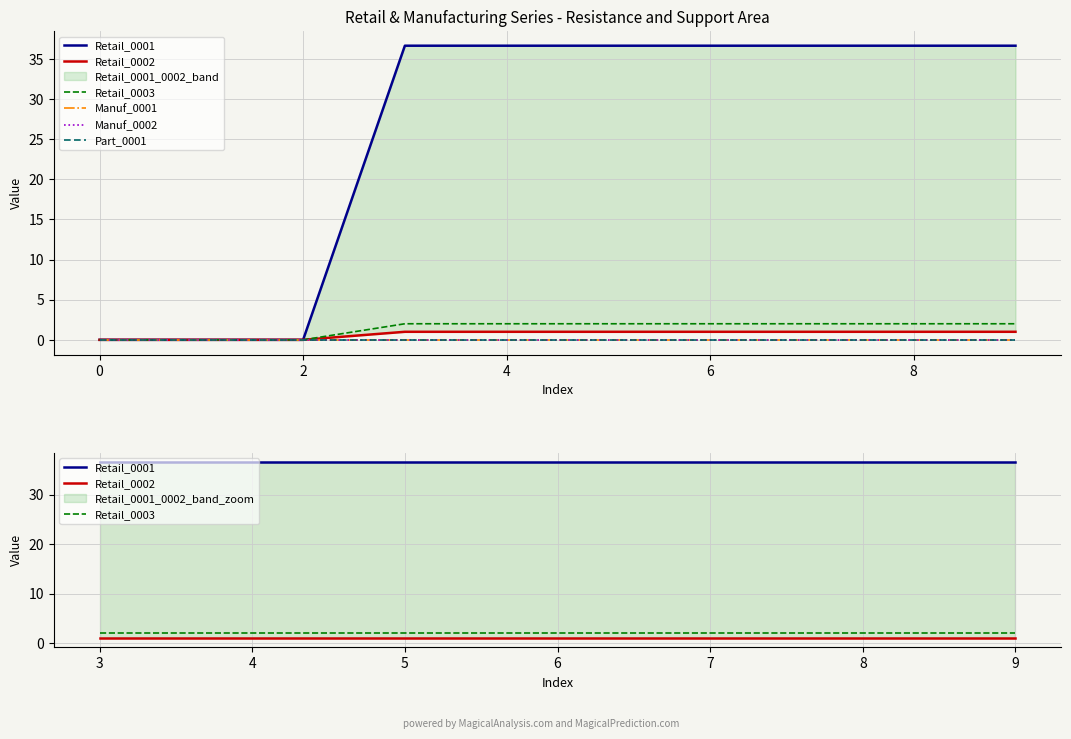

Which has a higher value, 3 or 9?

3